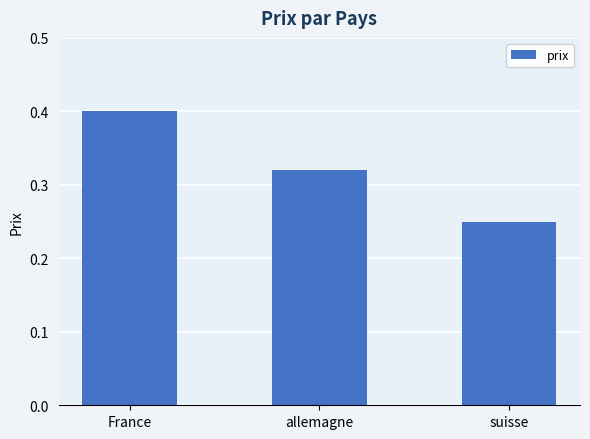

Which has a higher value, allemagne or France?

France